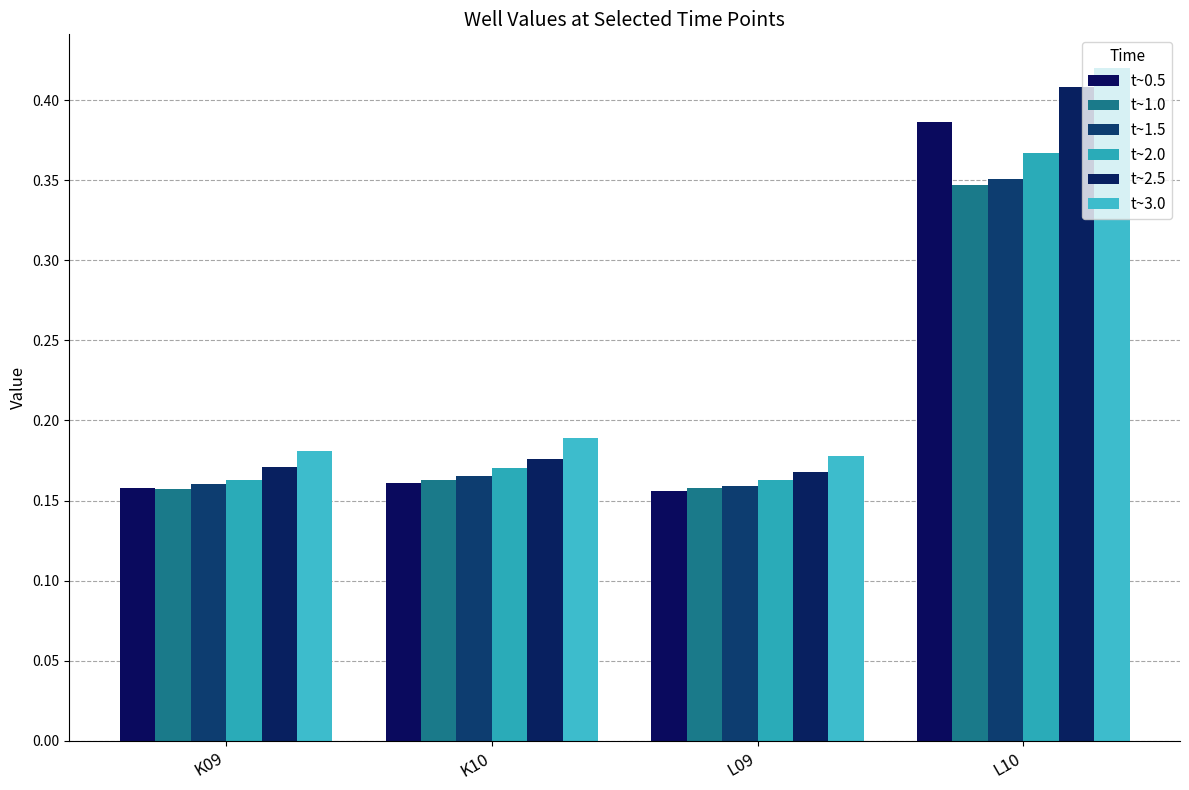

What position from the left is L10?

4